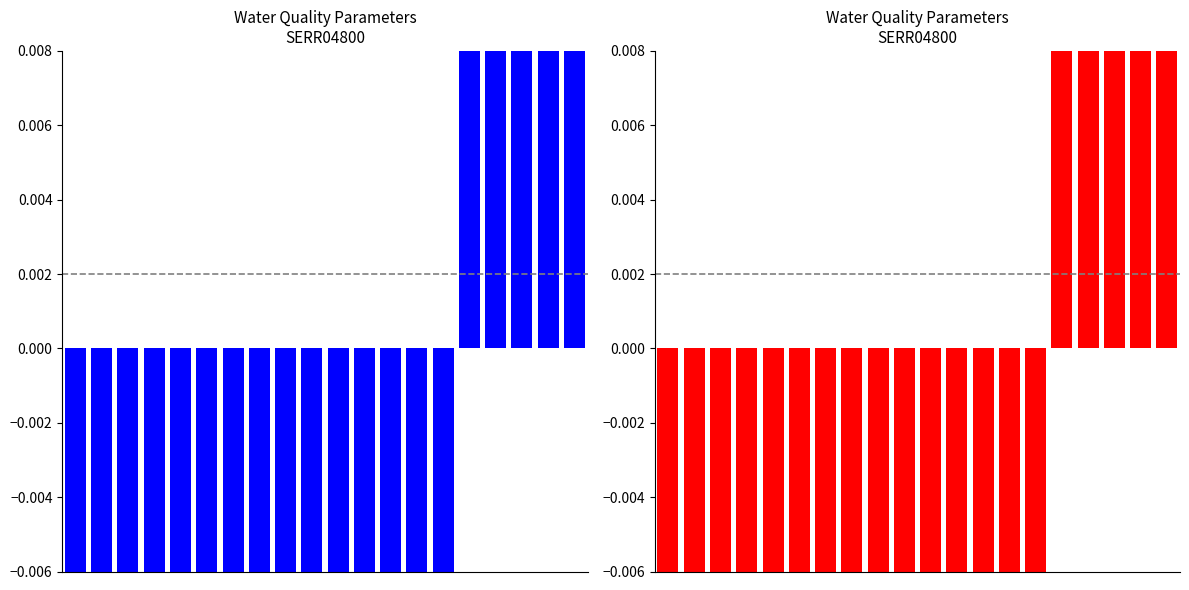

The chart shows a value of -0.0 at 10. True or false?

False